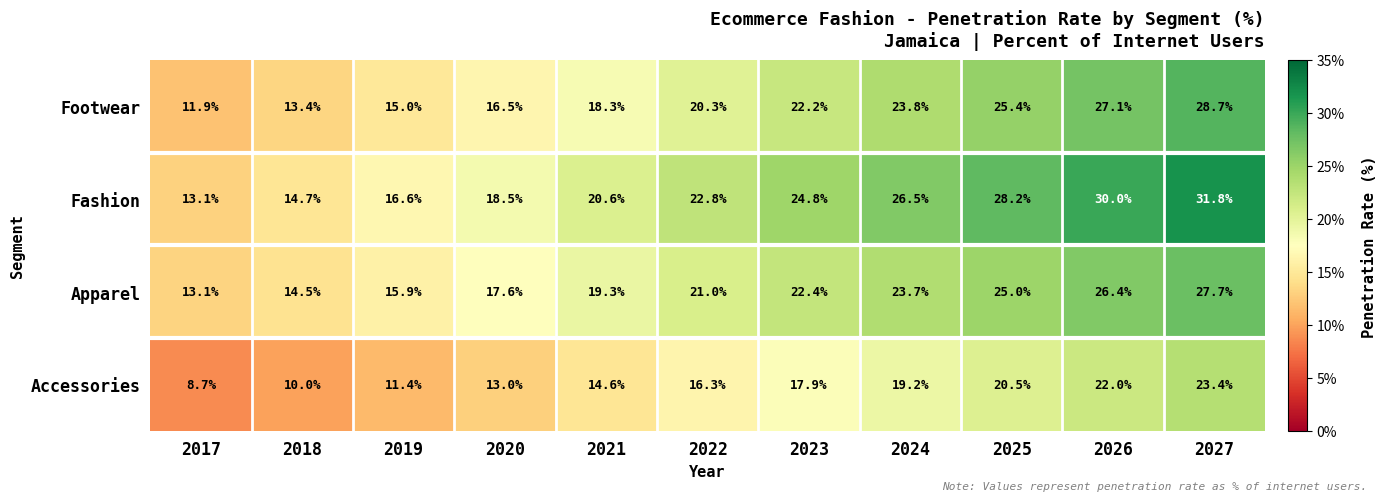

At which category is the sum across all series the highest?

2027